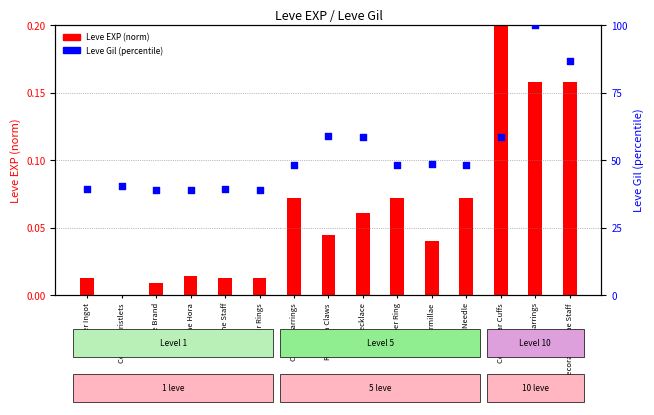

Is the value of Leve EXP (normalized) at Copper Rings greater than the value of Leve Gil (percentile) at Copper Ear Cuffs?

No